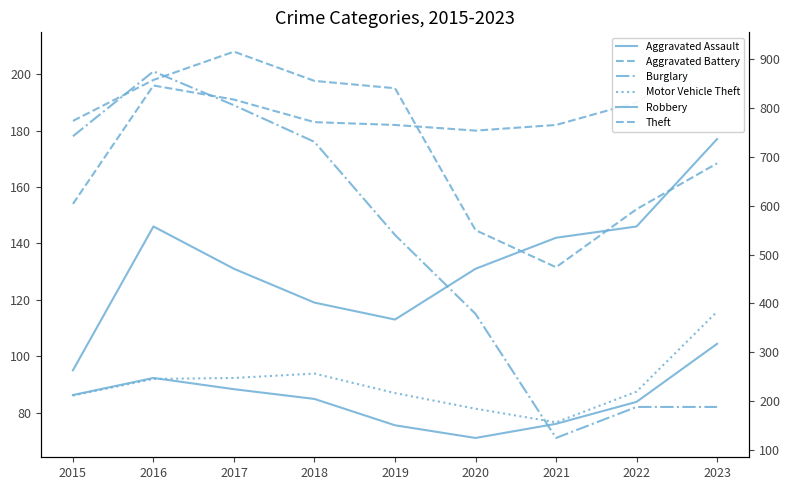

What is the lowest value of the Aggravated Battery series?

154